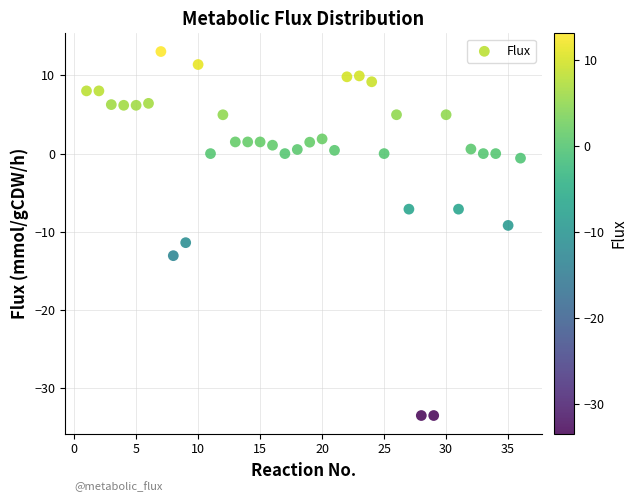

What Y value in the scatter plot is closest to -10?

-9.2